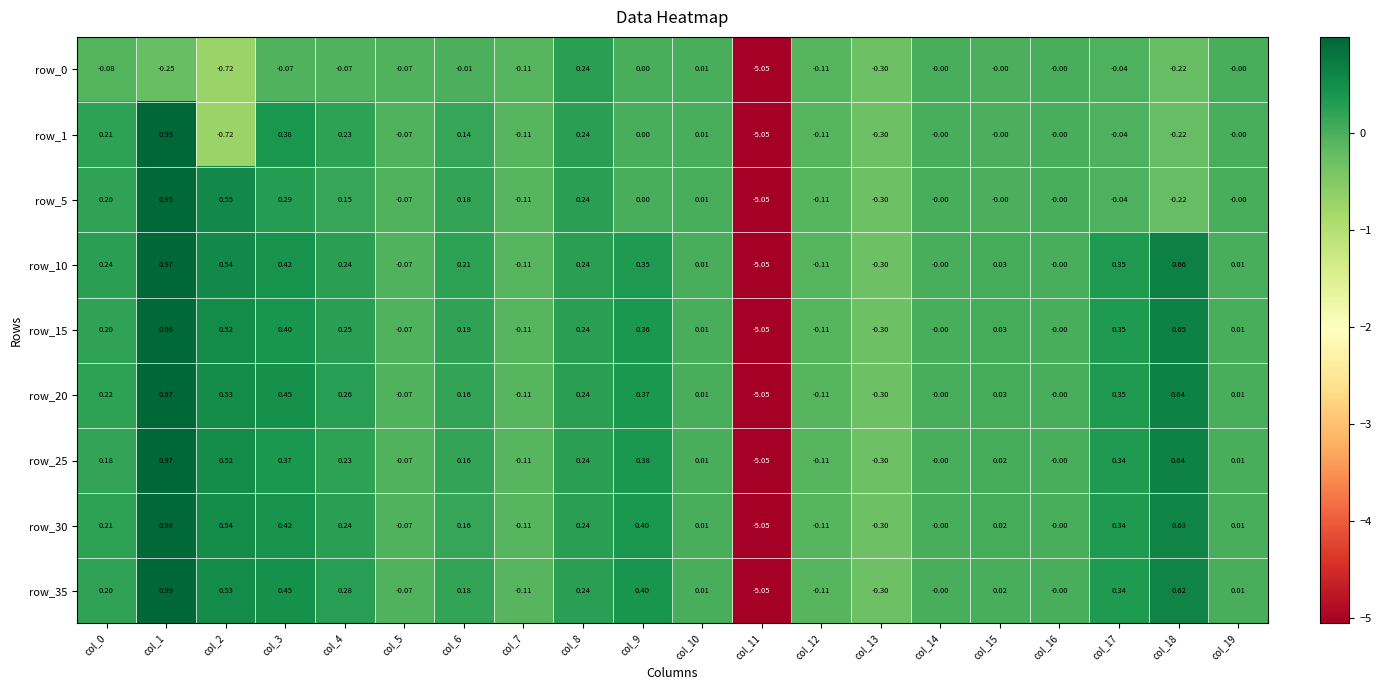

Is the value of row_25 at col_3 greater than the value of row_30 at col_12?

Yes